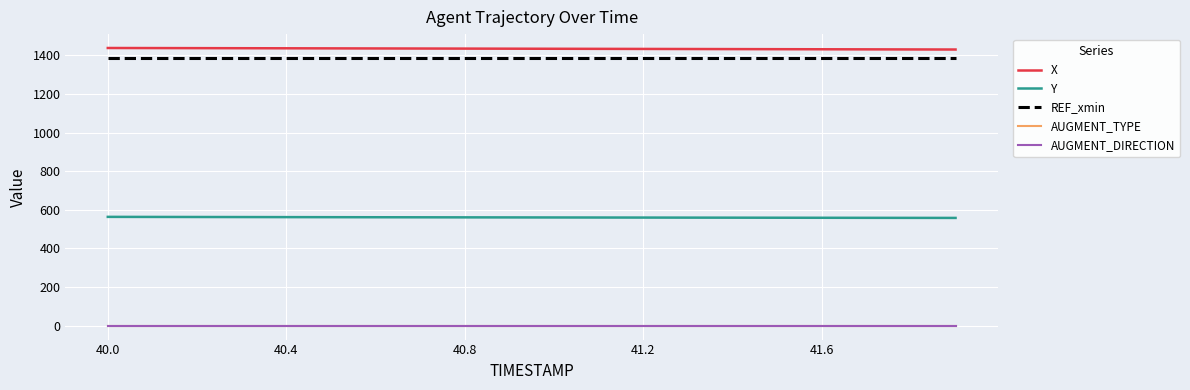

True or false: Y and AUGMENT_TYPE intersect in this chart.

False